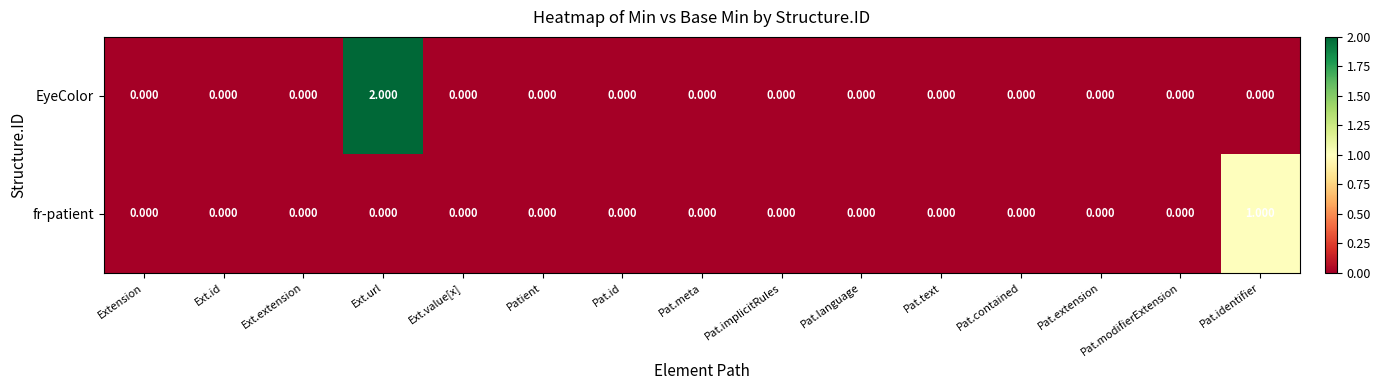

List the series in order of their peak value, highest first.

EyeColor, fr-patient